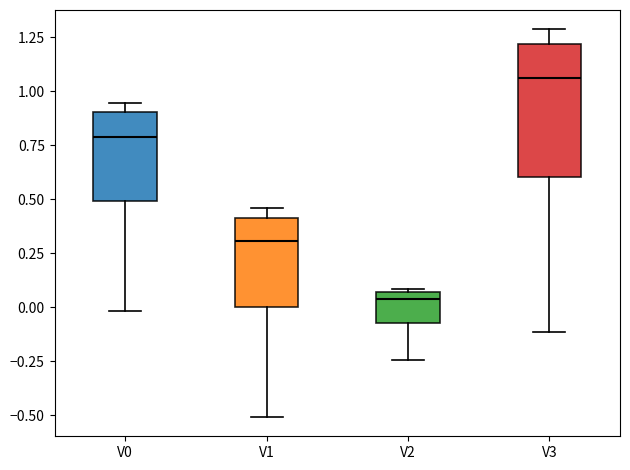

Which box is the tallest, from its lower edge to its upper edge?

V3